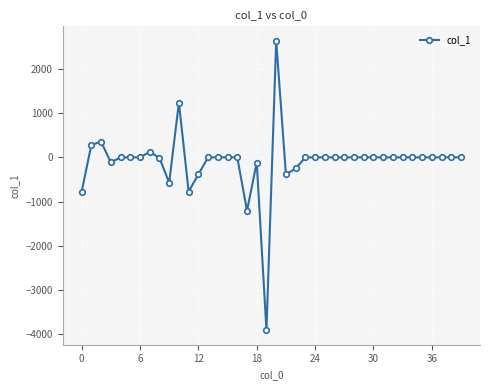

What is the difference between the maximum and minimum values?

6558.6